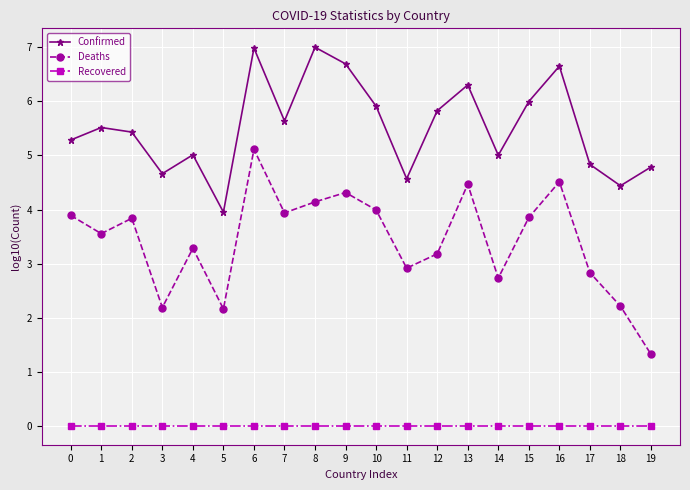

Is the value of Deaths at 10 greater than the value of Recovered at 10?

Yes